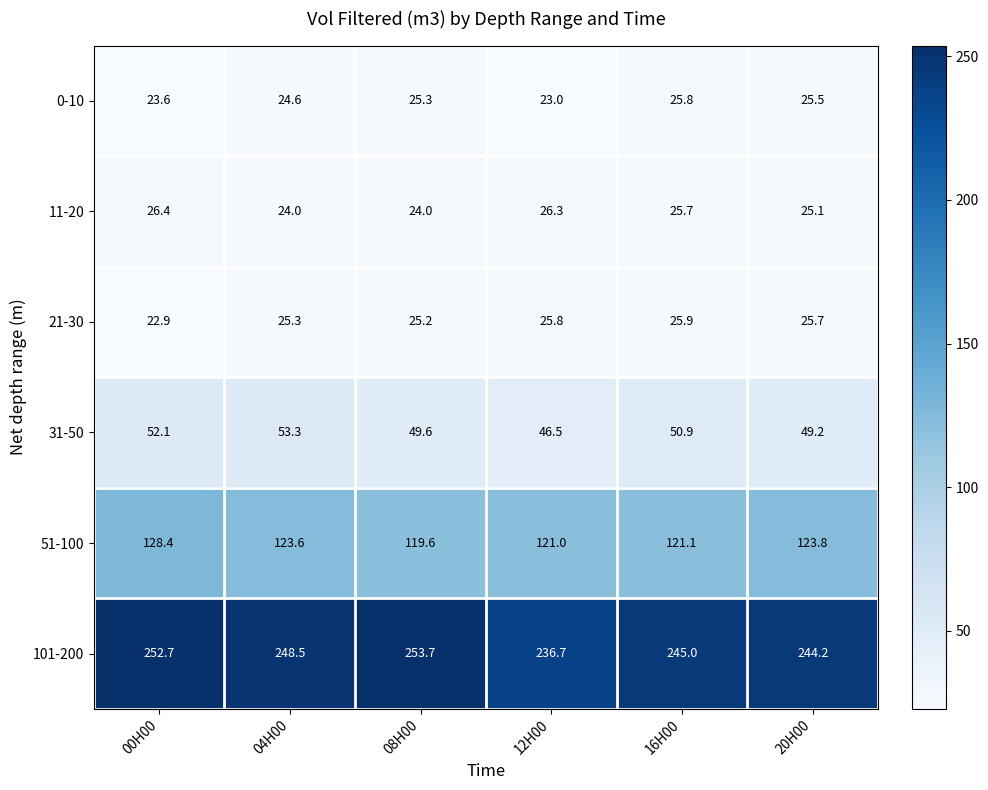

How many distinct data groups are displayed?

6